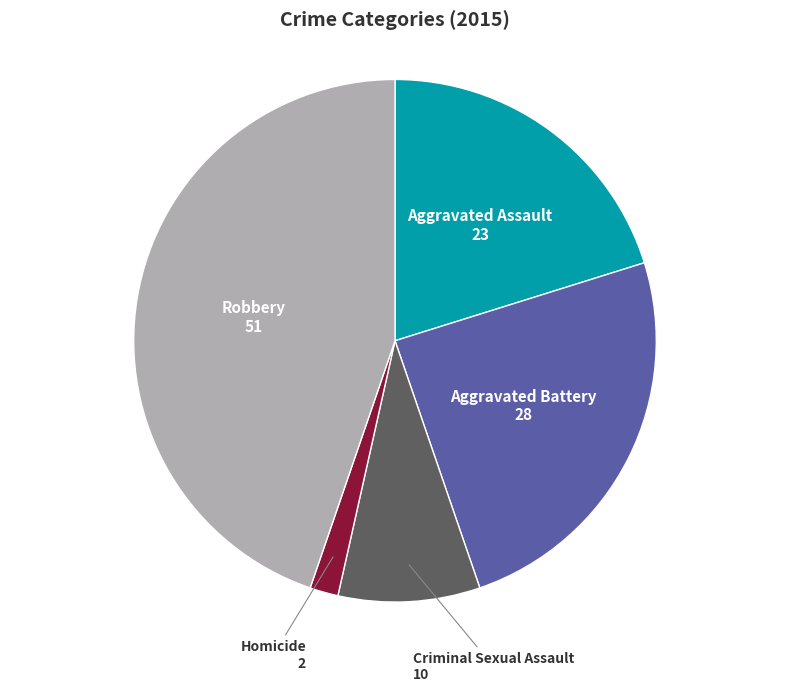

Combined, do Aggravated Assault and Homicide account for over 50%?

No